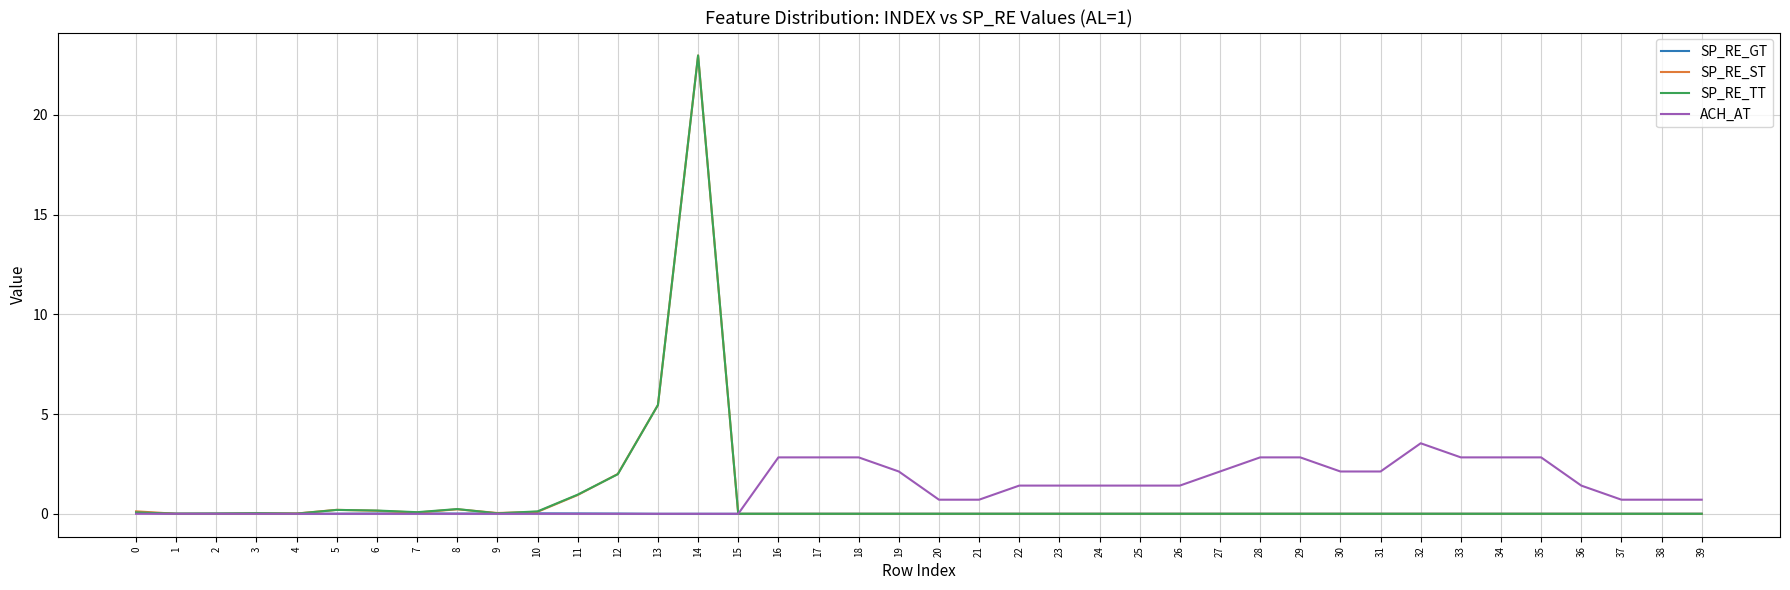

The value of ACH_AT at 27 is 3.1. True or false?

False